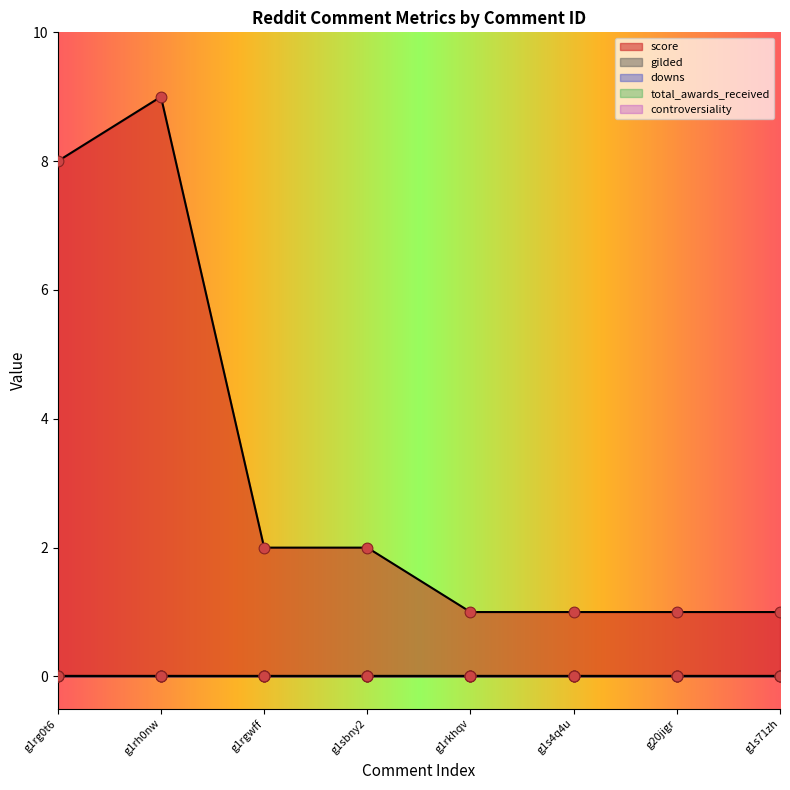

Which series reaches the minimum Y coordinate?

gilded